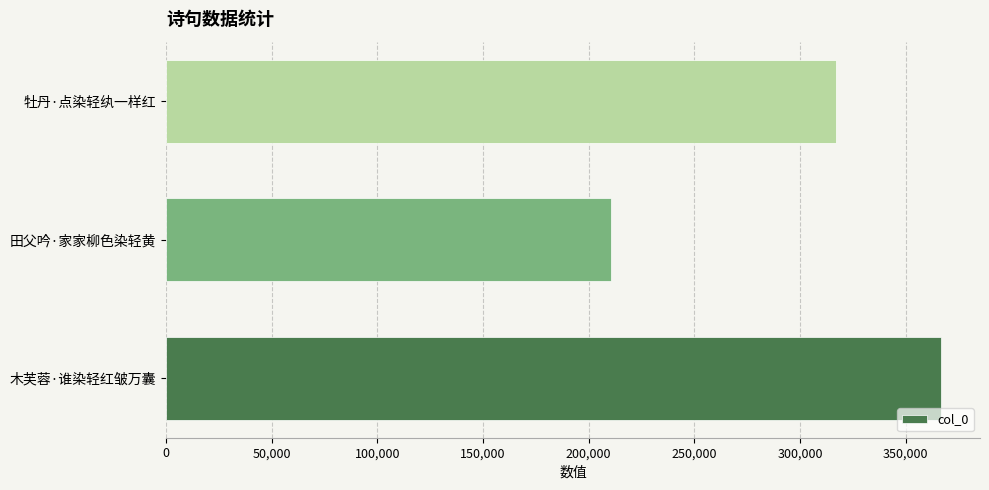

The chart shows a value of 210553 at 田父吟·家家柳色染轻黄. True or false?

True